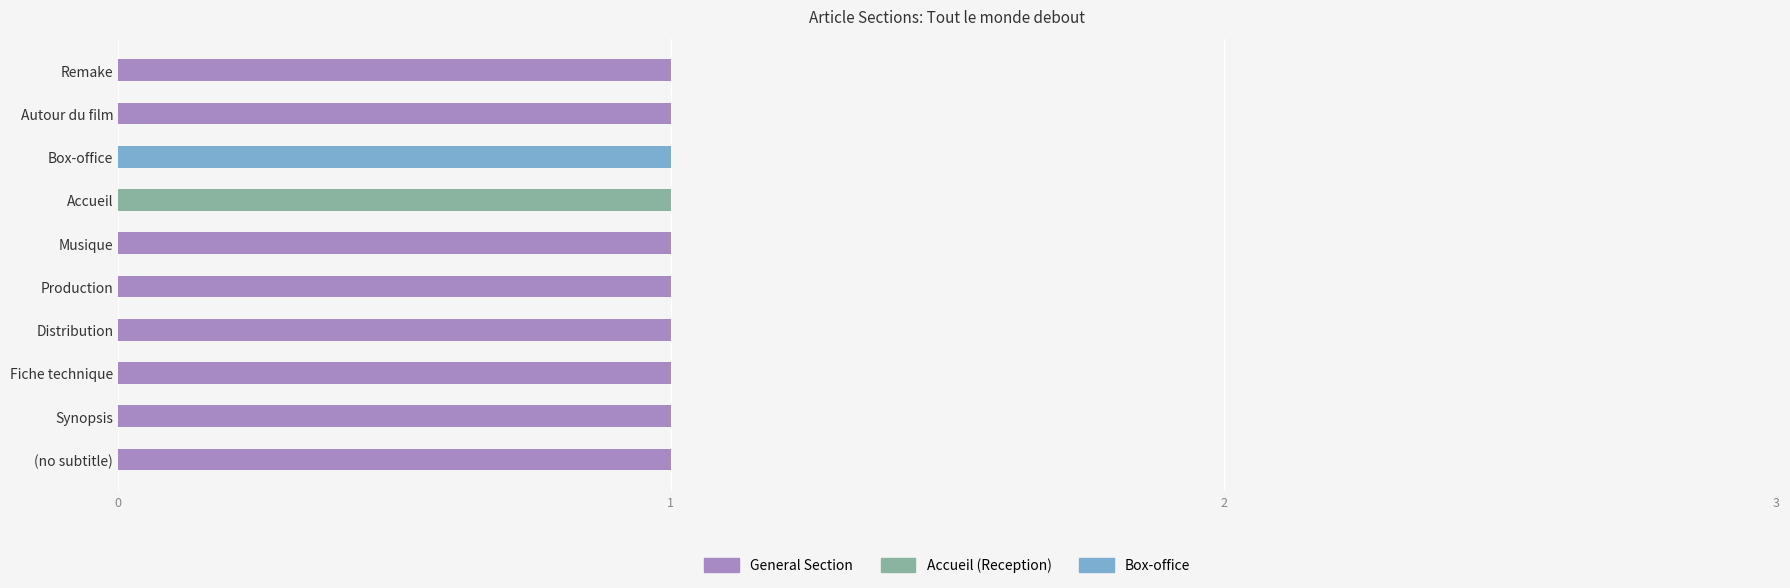

List the labels in order of value, smallest first.

(no subtitle), Synopsis, Fiche technique, Distribution, Production, Musique, Accueil, Box-office, Autour du film, Remake